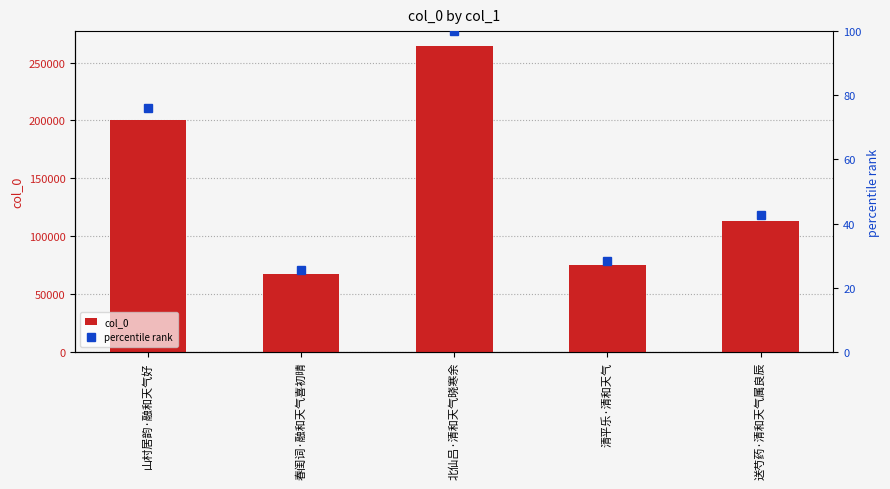

Rank the series at 山村居韵·融和天气好 from highest to lowest value.

col_0, percentile rank